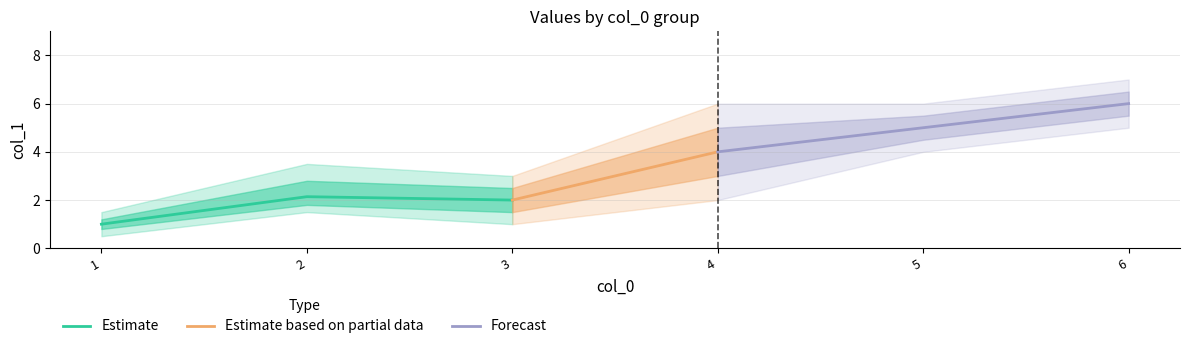

True or false: mean and inner_lower cross at least once.

False